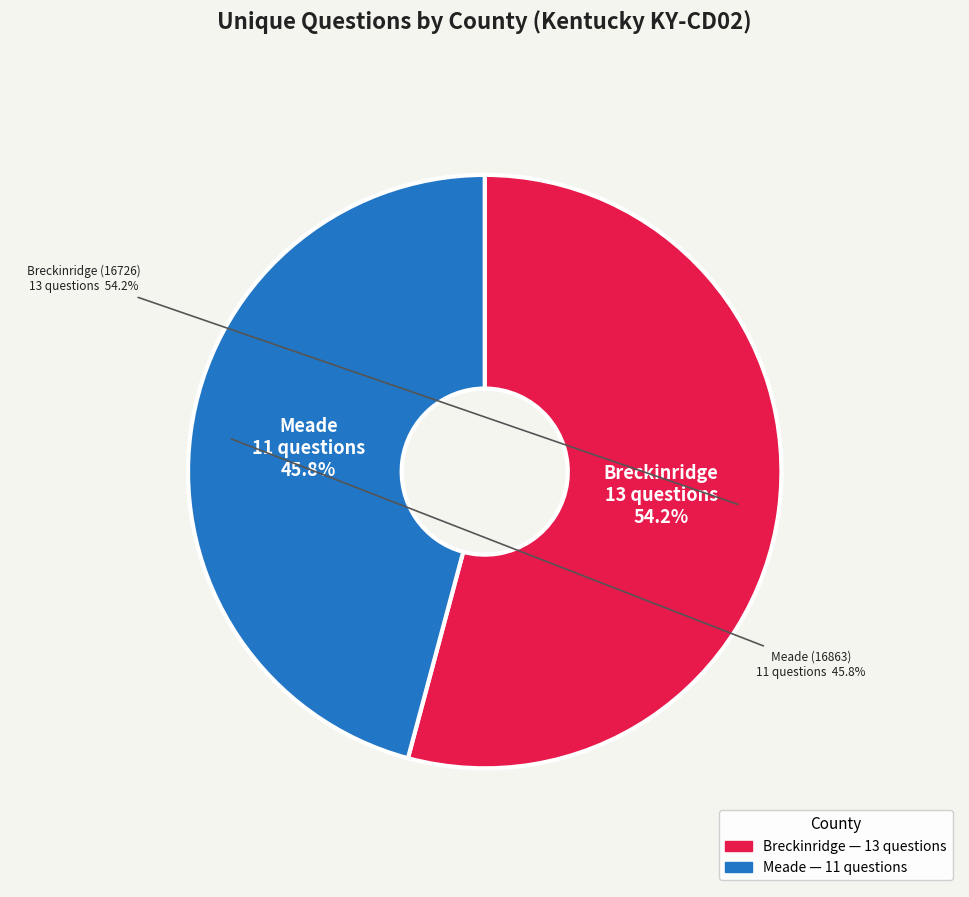

True or false: Meade (16863) accounts for 46% of the total.

True